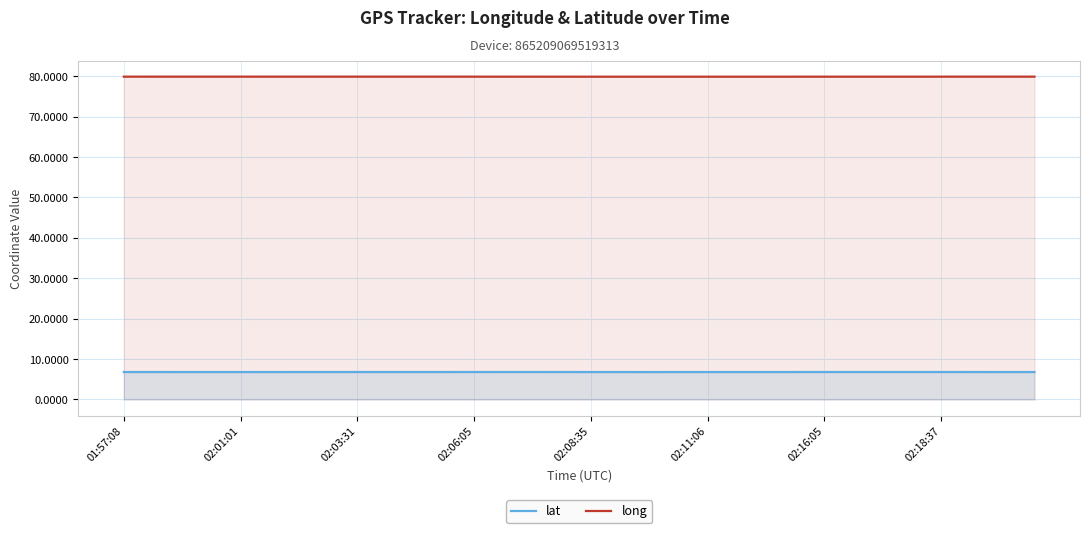

Is the value of lat at 02:08:35 greater than the value of long at 02:06:05?

No